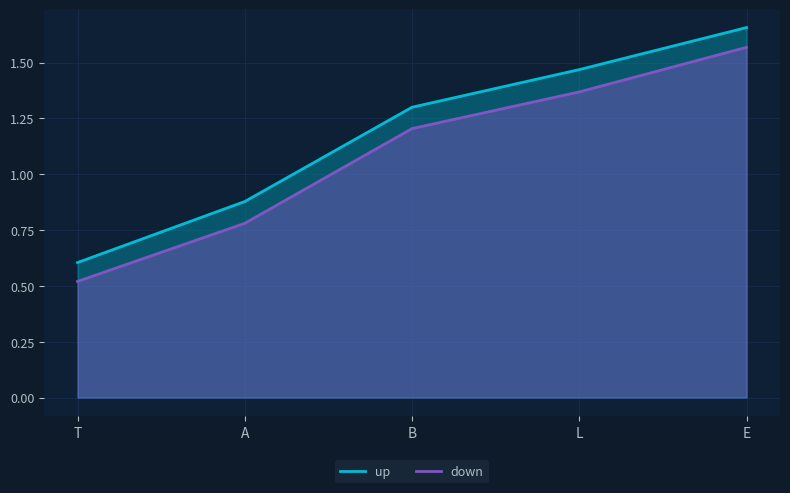

What is the difference between the maximum and second lowest values in the up series?

0.8